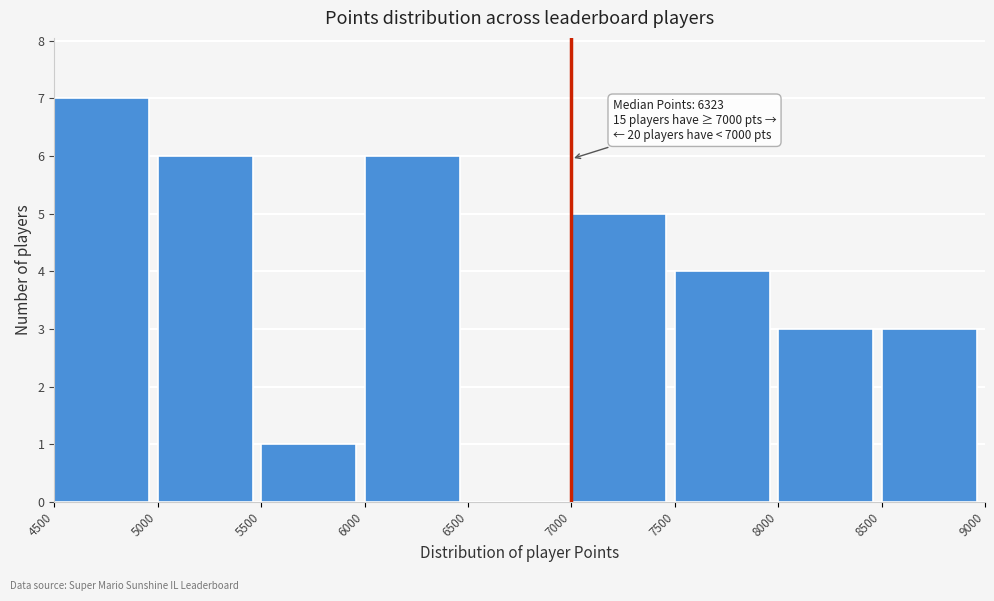

Which range on the x-axis has the tallest bar?

4500 to 5000